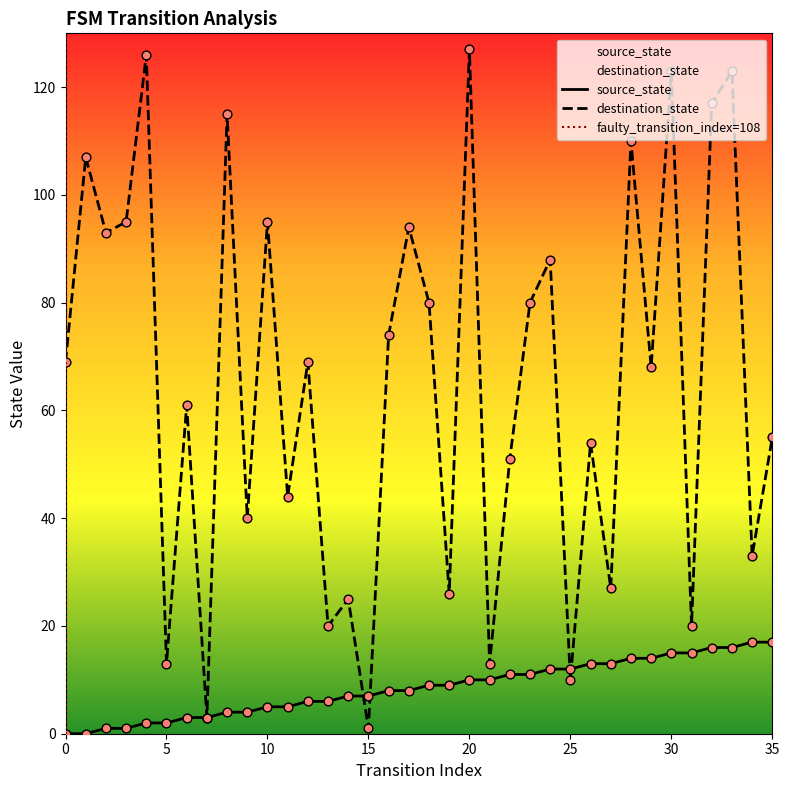

What is the total value across all series at 10?

100